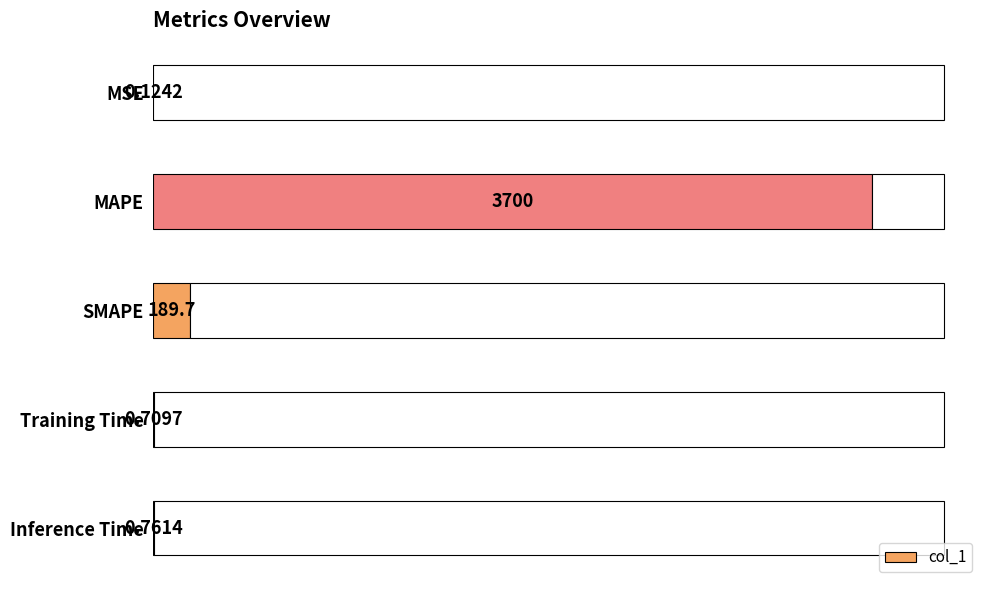

Where is col_1 nearest to the value 1850?

SMAPE